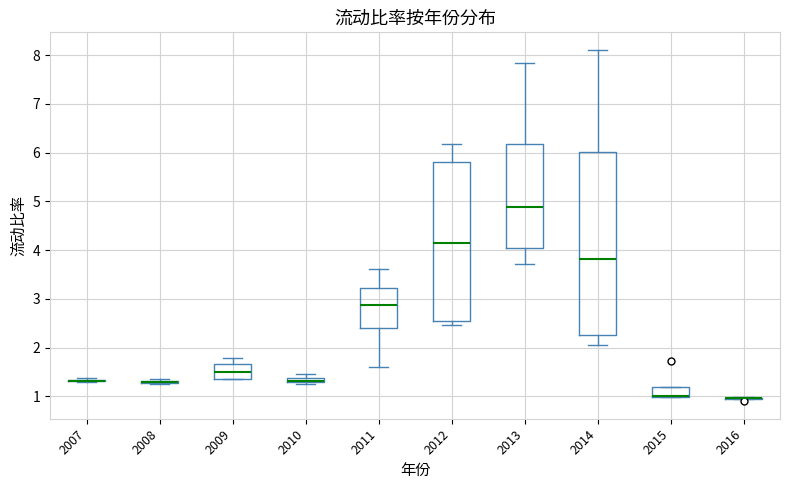

Comparing the boxes themselves (not the whiskers), which one is the tallest?

2014